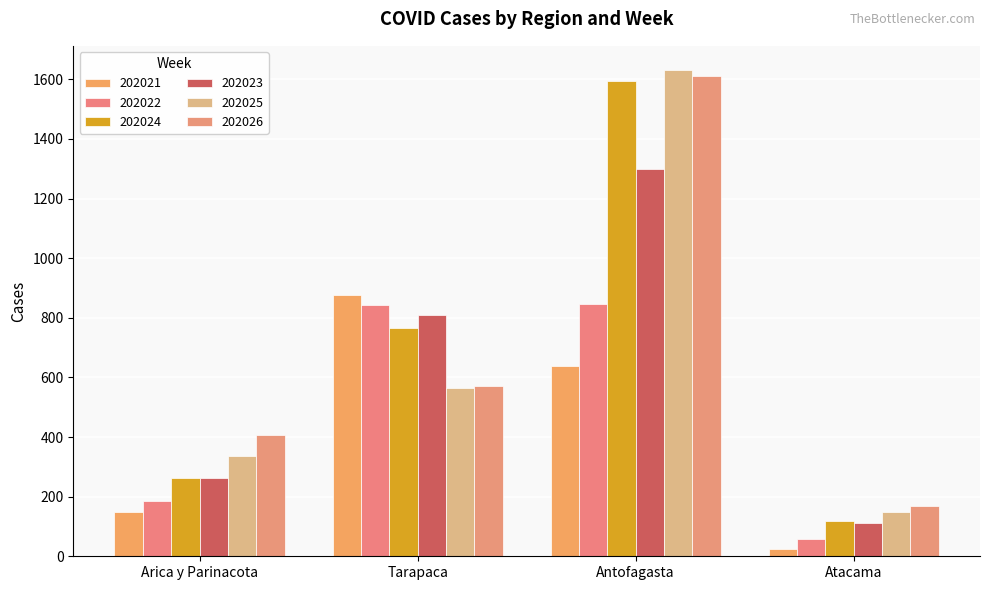

Reading right to left, transcribe all the data shown in this chart.

202021: Atacama=26	Antofagasta=637	Tarapaca=876	Arica y Parinacota=147
202022: Atacama=57	Antofagasta=845	Tarapaca=842	Arica y Parinacota=187
202024: Atacama=118	Antofagasta=1595	Tarapaca=766	Arica y Parinacota=262
202023: Atacama=112	Antofagasta=1301	Tarapaca=810	Arica y Parinacota=261
202025: Atacama=149	Antofagasta=1631	Tarapaca=563	Arica y Parinacota=335
202026: Atacama=170	Antofagasta=1610	Tarapaca=570	Arica y Parinacota=406